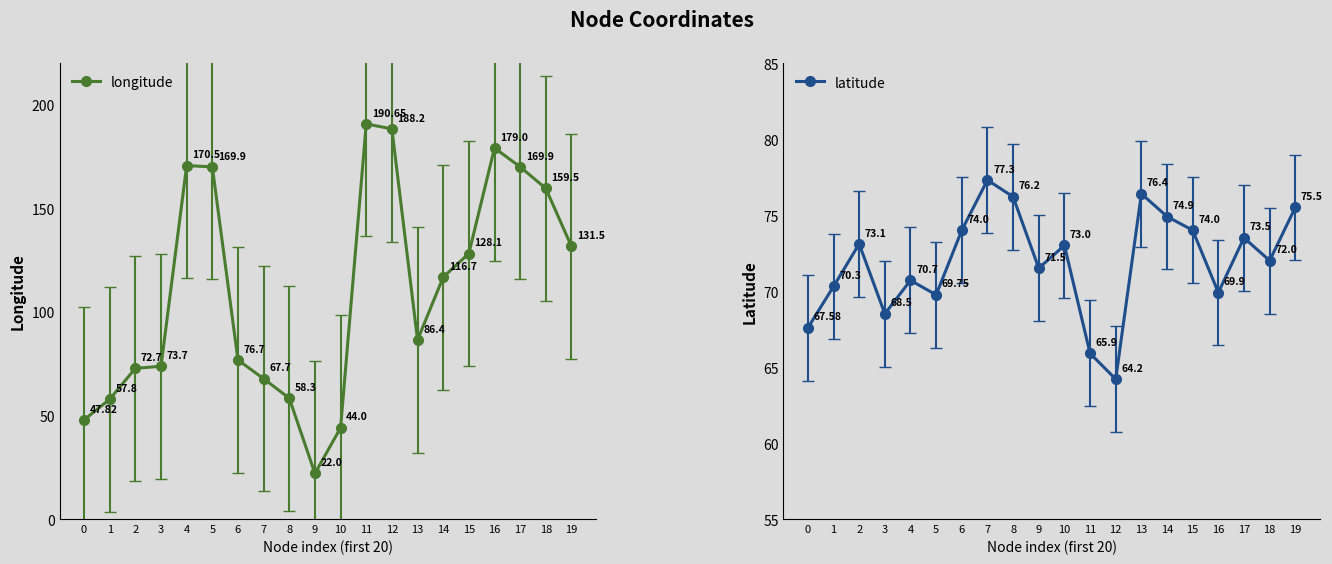

What is the spread (max minus min) of values at 13?

10.0